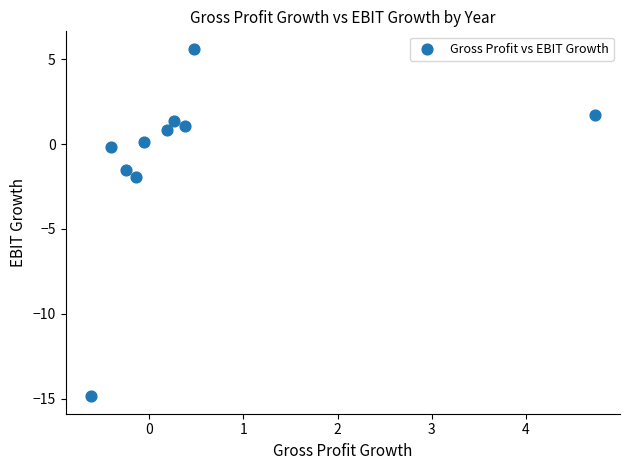

What is the average Y value?

-0.8